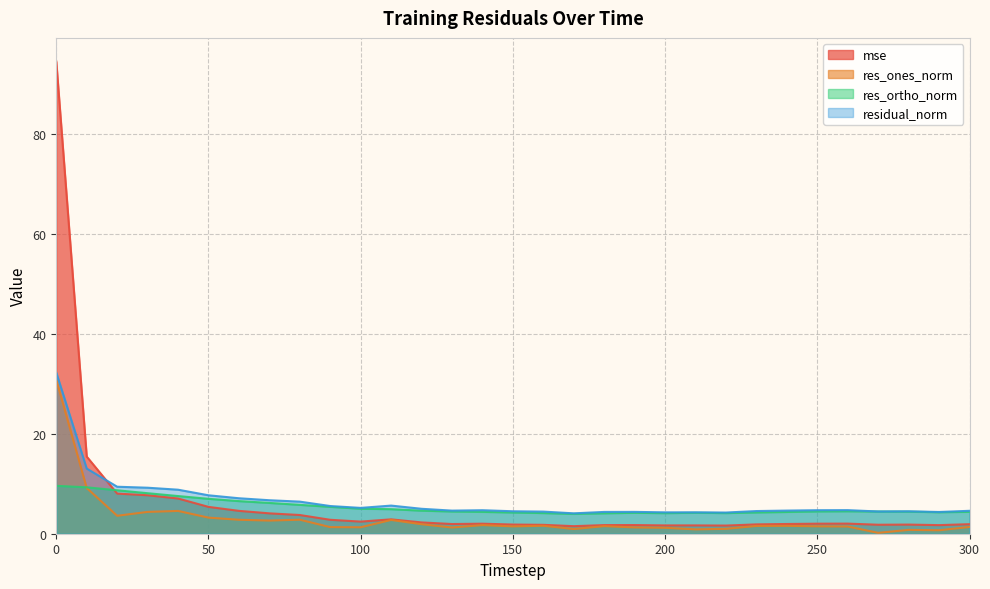

What is the minimum value shown in the chart?

0.2